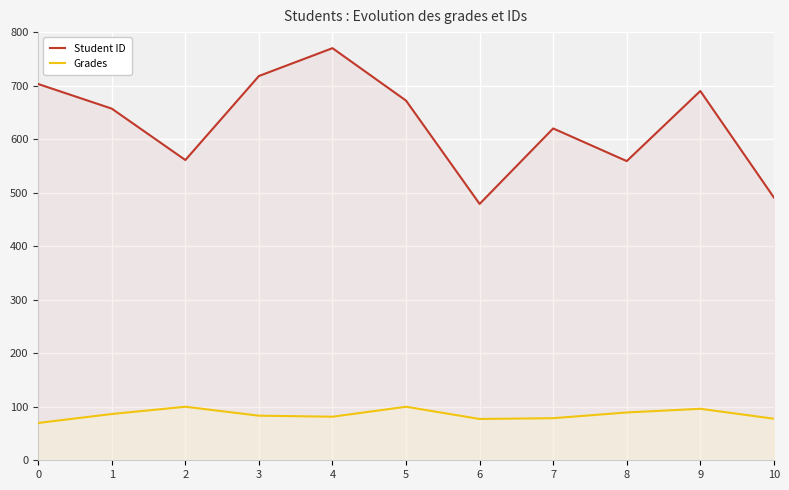

True or false: Student ID has a value of 953.6 at 3.

False